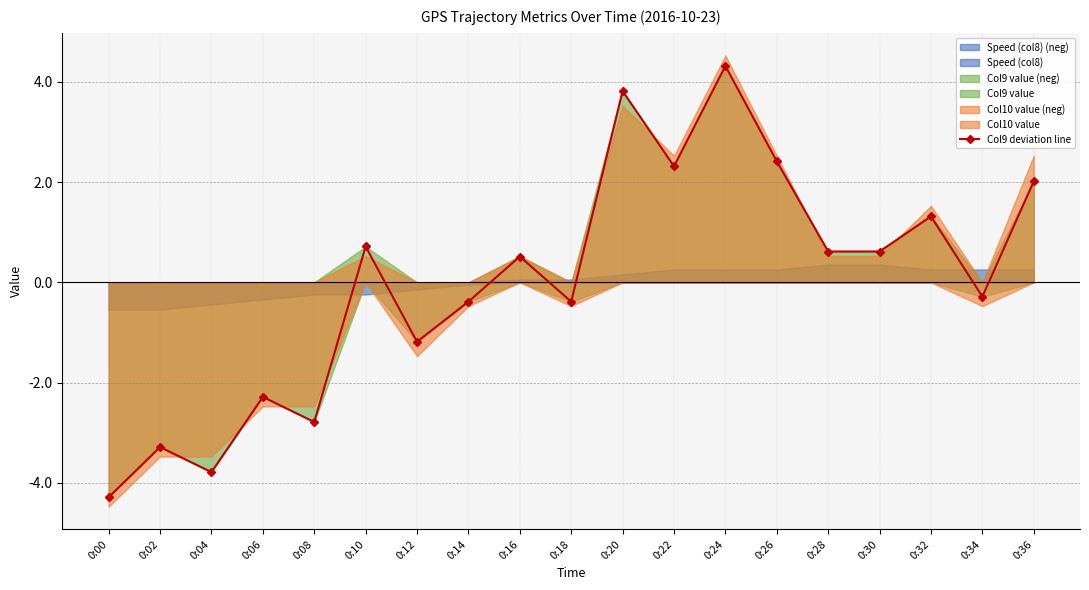

How many points are lower than both their immediate neighbors (excluding endpoints)?

6